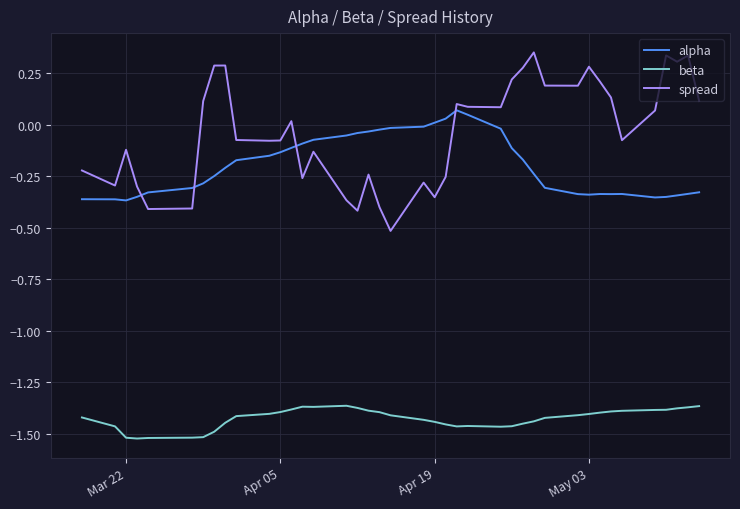

List the series in order of their peak value, lowest first.

beta, alpha, spread